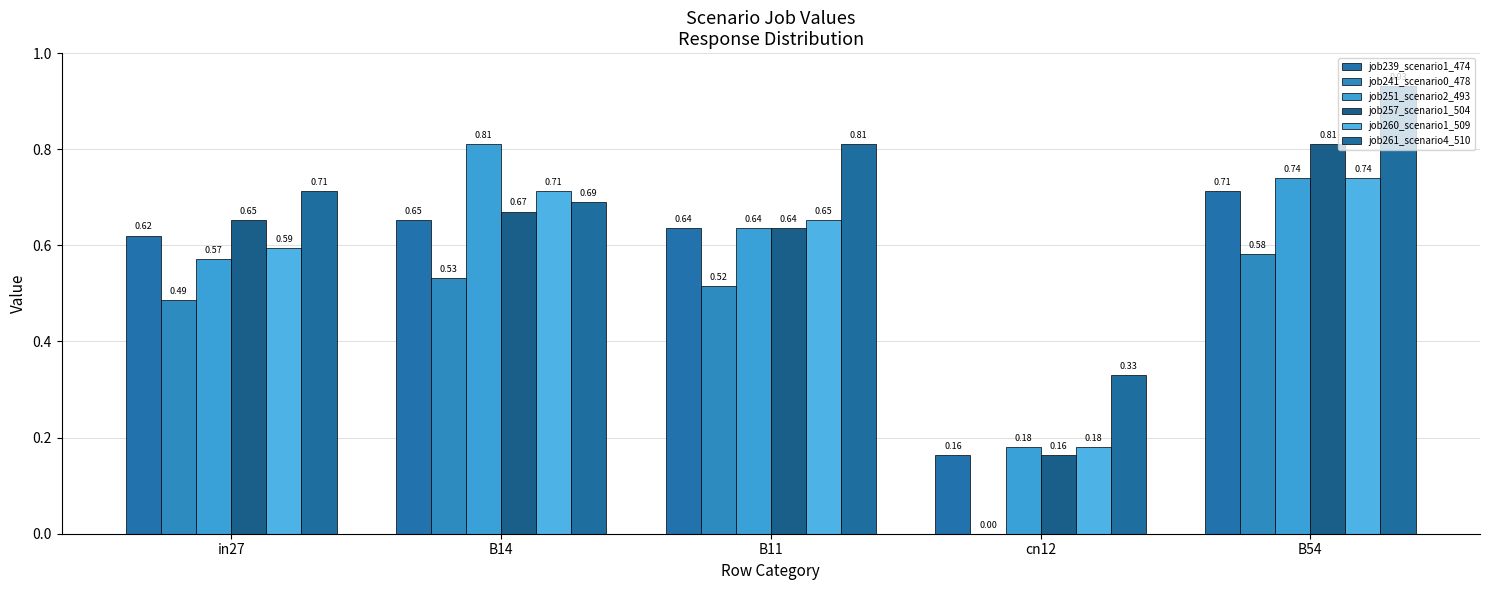

Which series changed the most between in27 and B11?

job261_scenario4_510